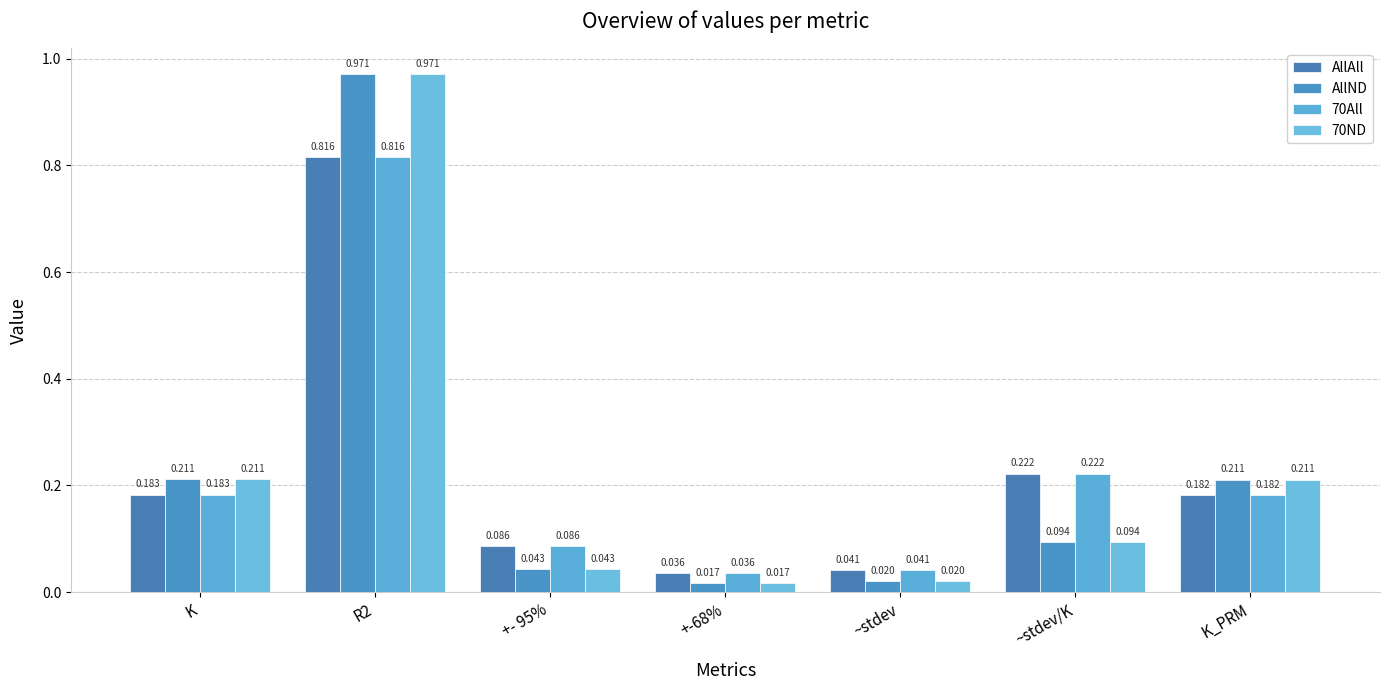

Which category has the highest value in the AllND series?

R2